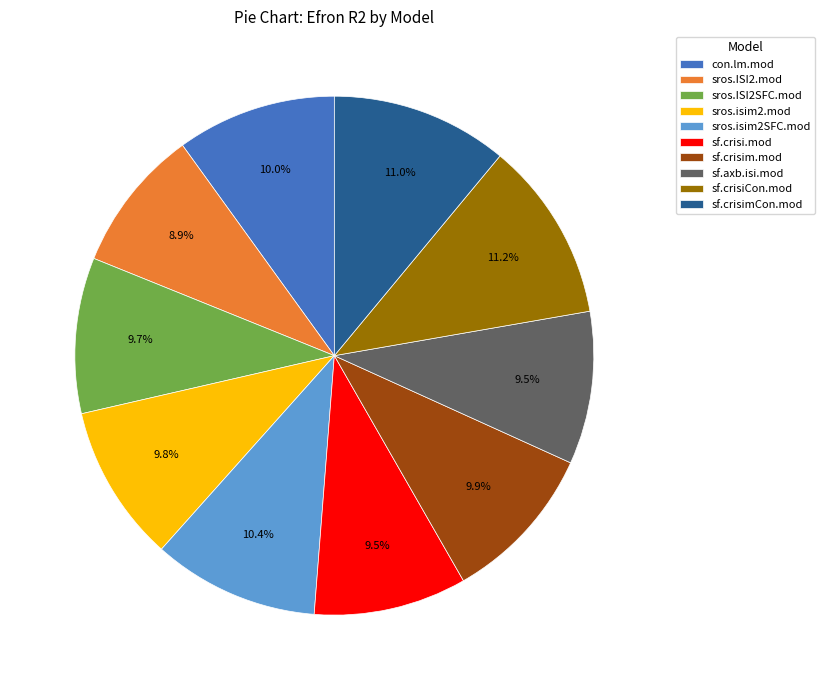

Is sros.ISI2SFC.mod the majority of the pie?

No